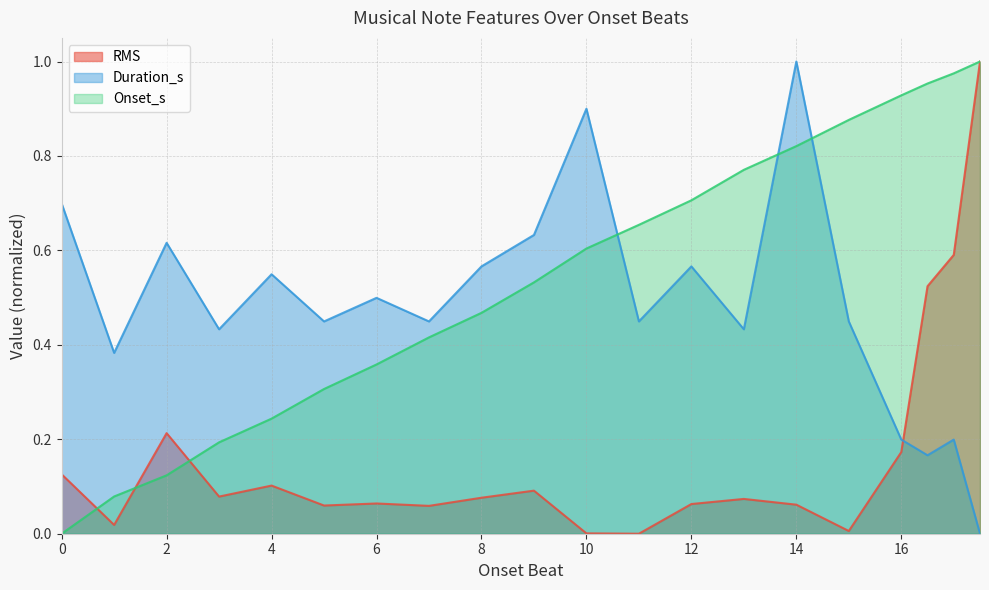

At which category is the sum across all series the highest?

17.5